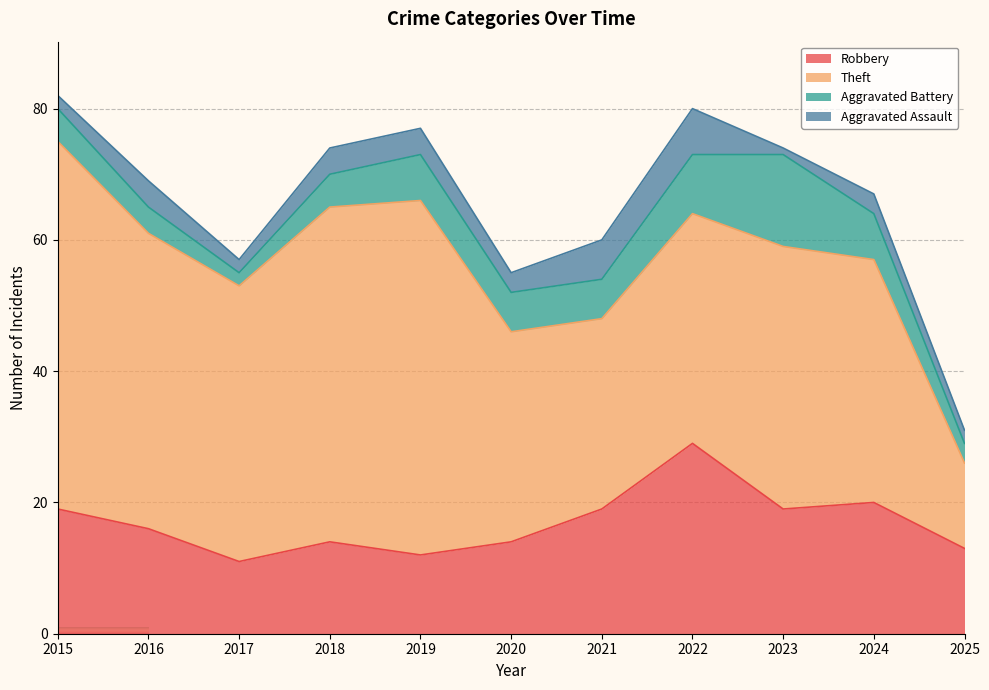

How many values in the Theft series are below 40?

5